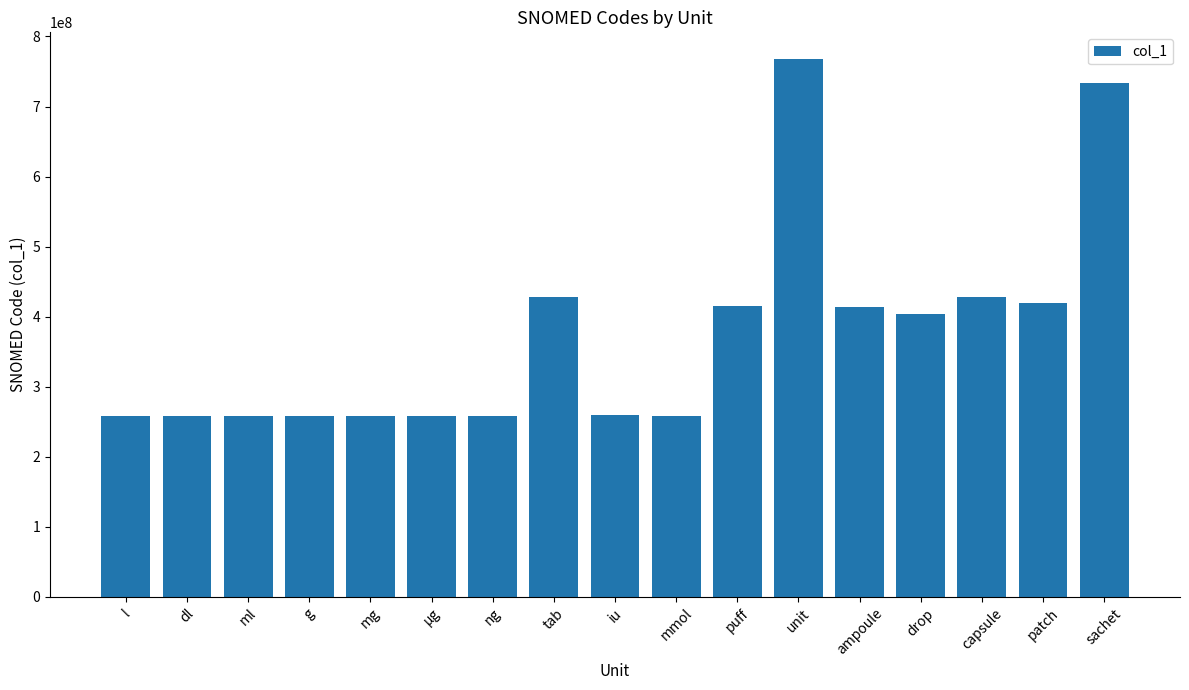

How many data points does each series have?

17